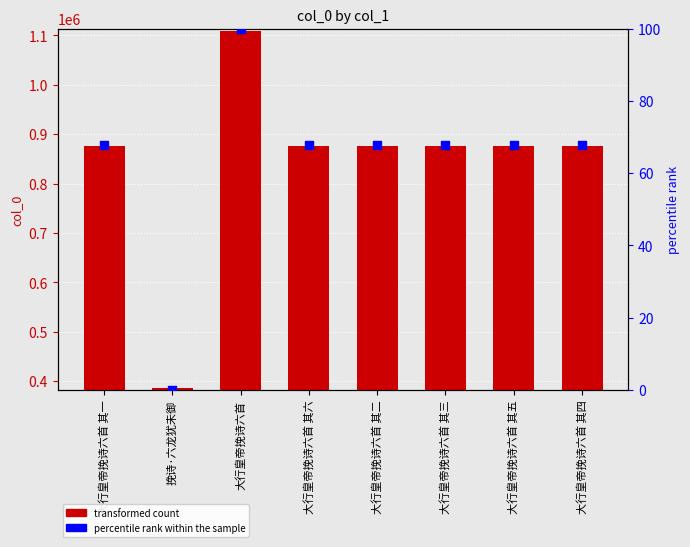

Is the value of percentile rank within the sample at 大行皇帝挽诗六首 greater than the value of col_0 at 大行皇帝挽诗六首 其二?

No